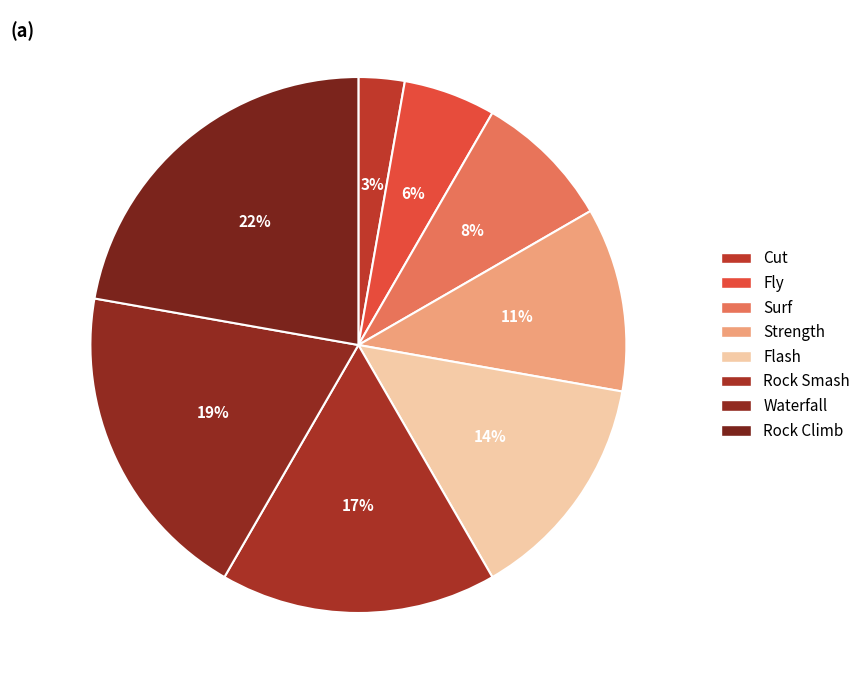

Count the number of slices in the pie.

8